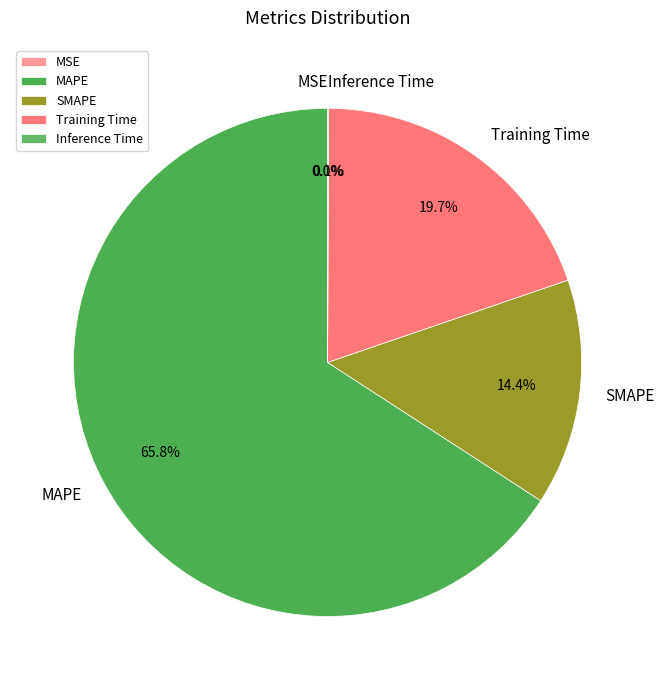

Which has a higher value, MAPE or SMAPE?

MAPE